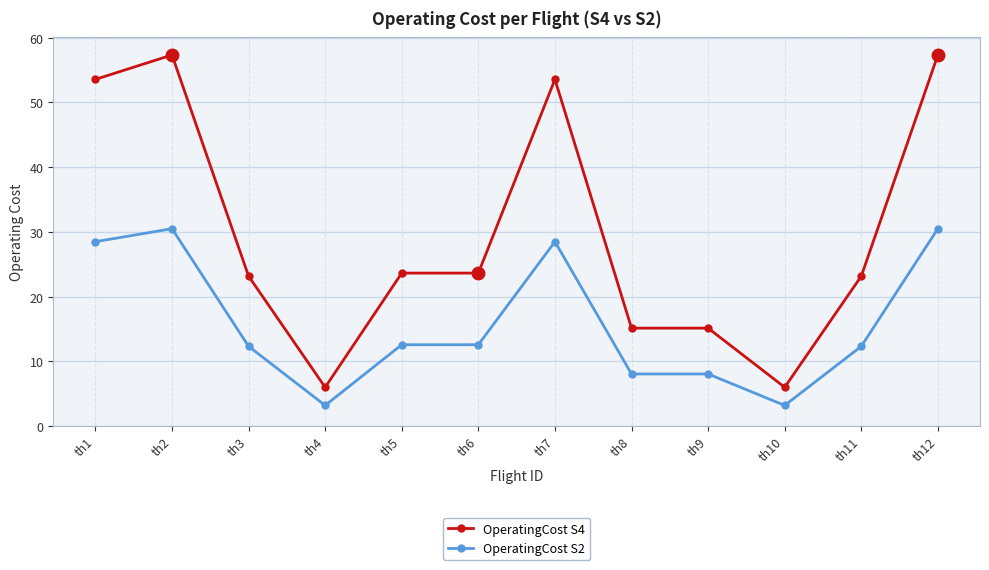

True or false: OperatingCost S2 and OperatingCost S4 cross at least once.

False